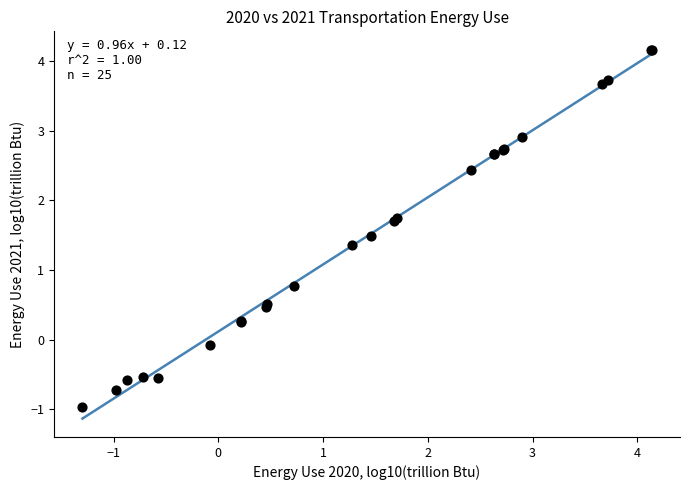

What Y value in the scatter plot is closest to 1?

0.8